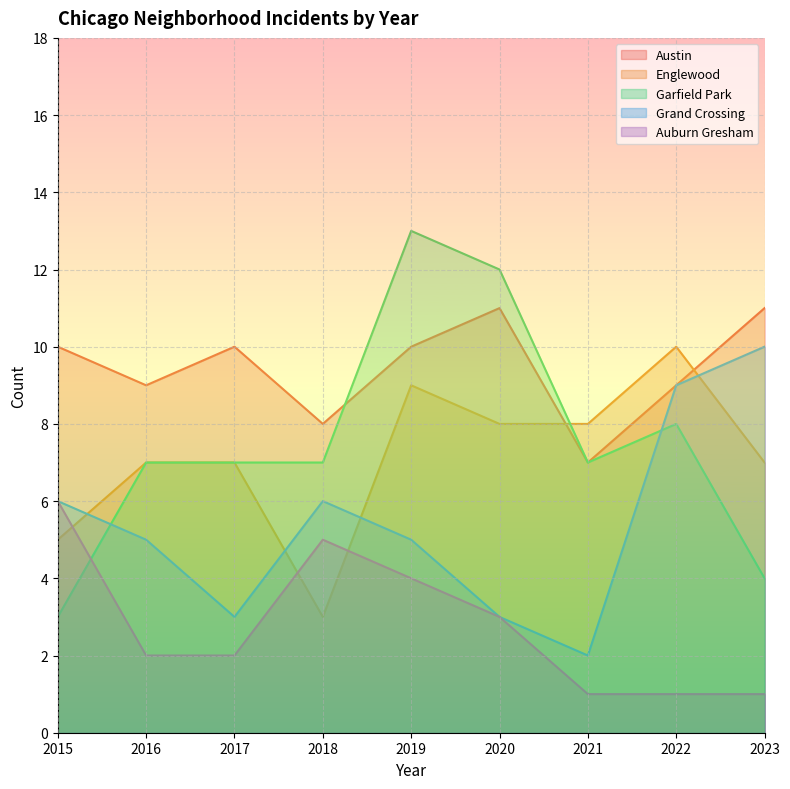

At which category does Auburn Gresham reach its first local peak?

2018